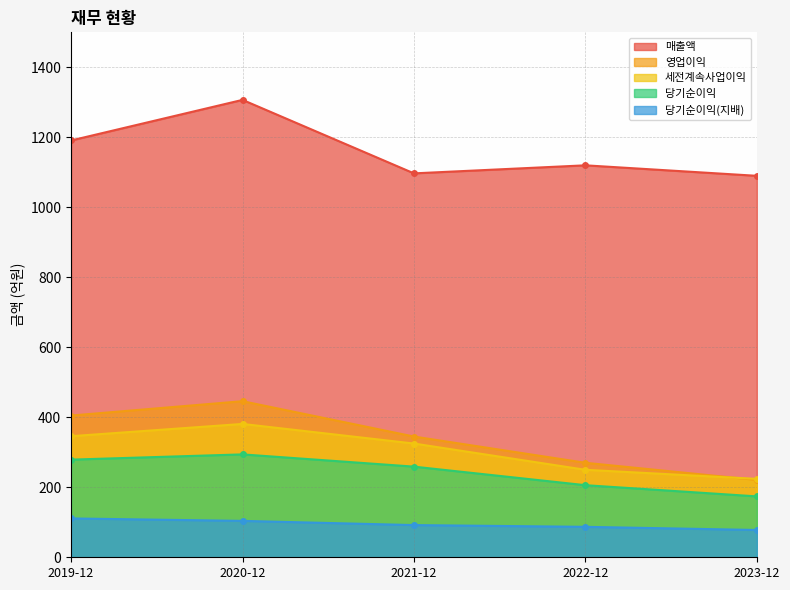

Where does the 매출액 series first go above 1120?

2019-12